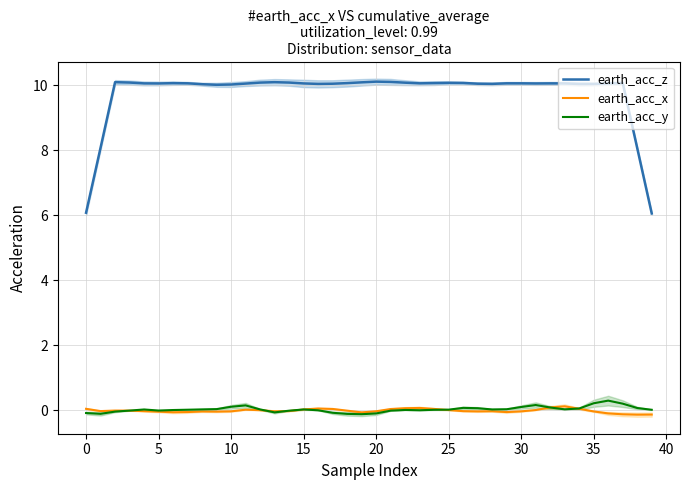

True or false: earth_acc_z and earth_acc_y intersect in this chart.

False